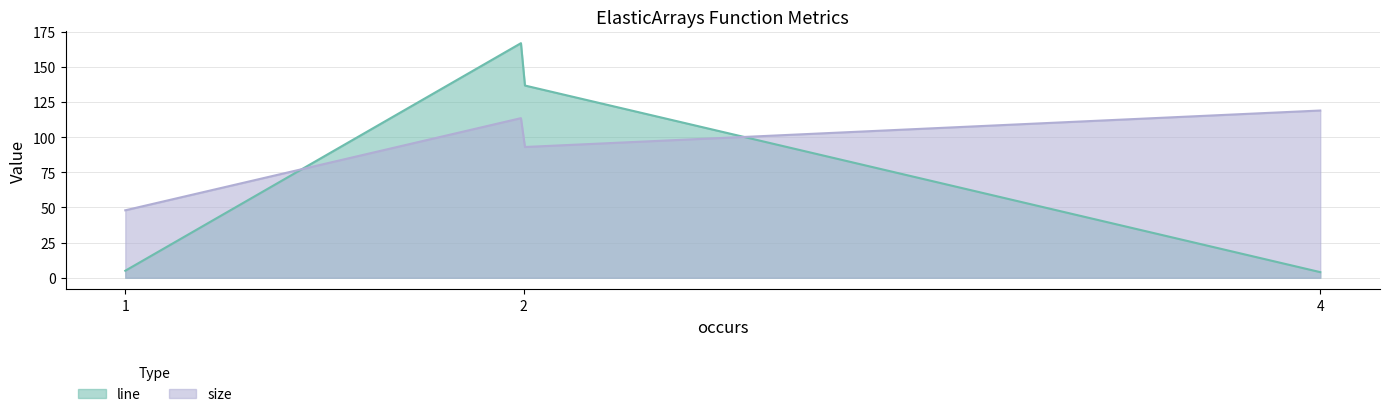

Count the number of data series in this chart.

2